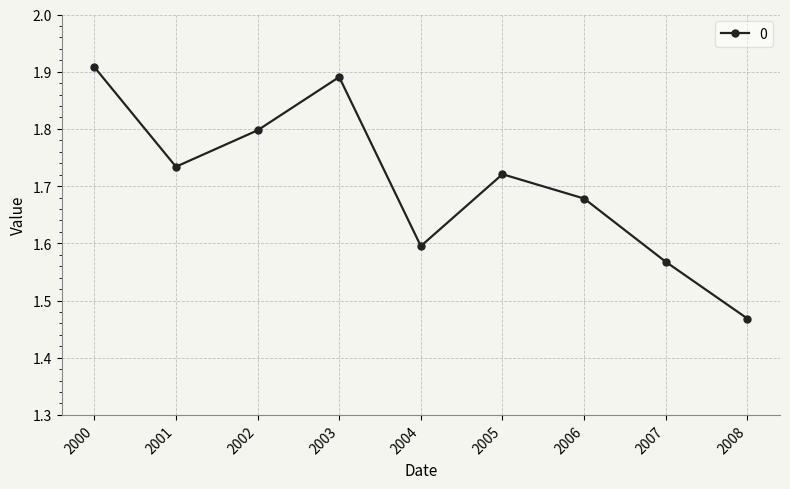

Where is the data nearest to the value 1?

2008